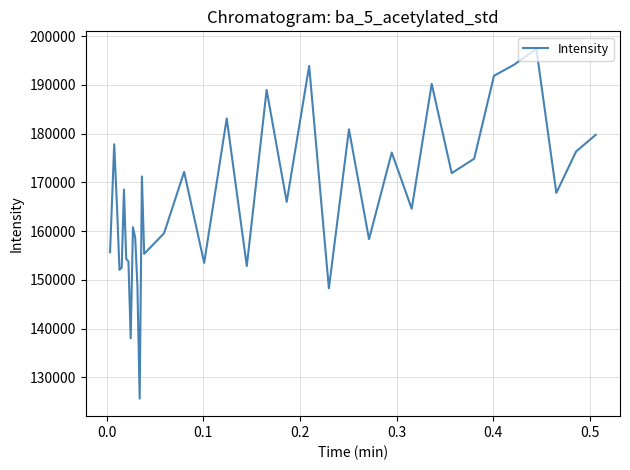

What is the difference between the maximum and minimum values?

71739.0